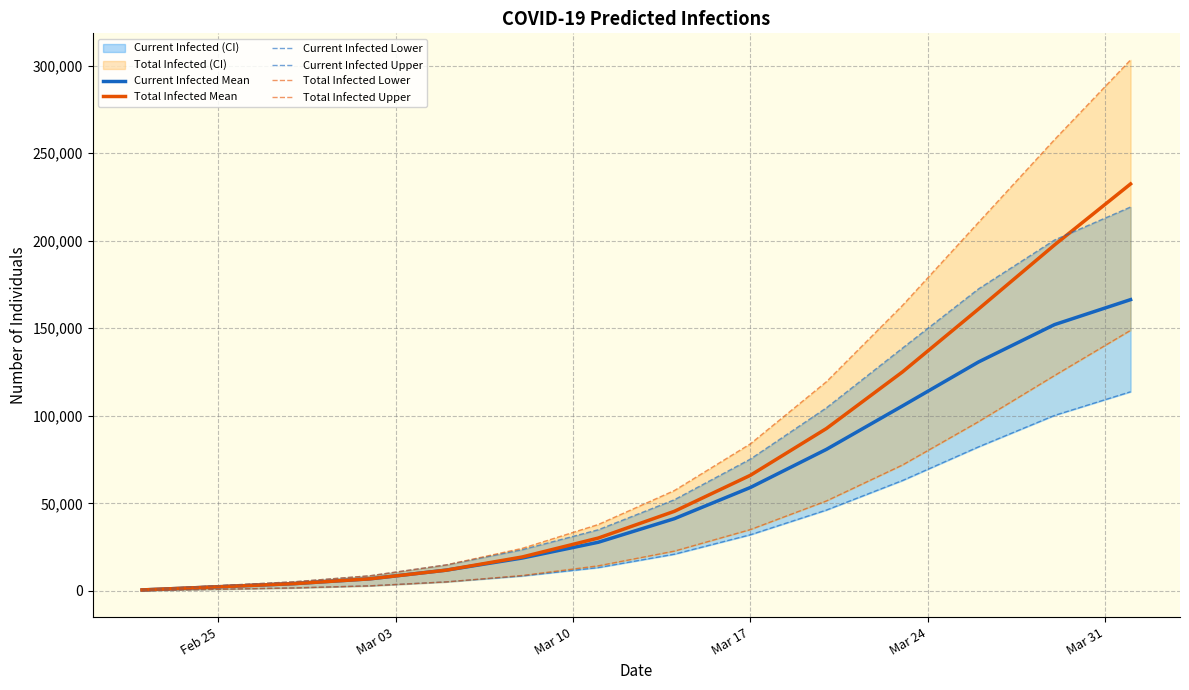

True or false: Total Infected Mean has a value of 33894 at Mar 31.

False